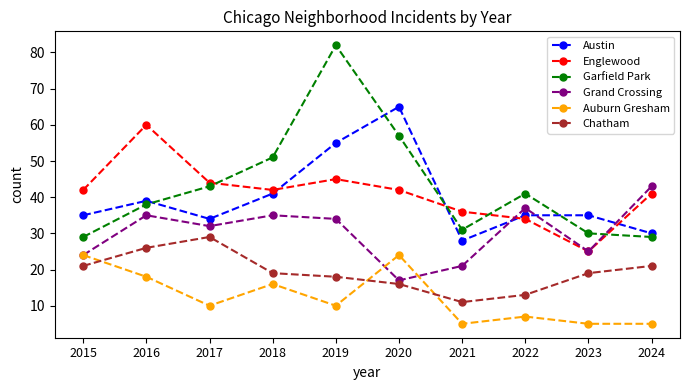

Reading right to left, what are all the values shown in this chart?

Austin: 30	35	35	28	65	55	41	34	39	35
Englewood: 41	25	34	36	42	45	42	44	60	42
Garfield Park: 29	30	41	31	57	82	51	43	38	29
Grand Crossing: 43	25	37	21	17	34	35	32	35	24
Auburn Gresham: 5	5	7	5	24	10	16	10	18	24
Chatham: 21	19	13	11	16	18	19	29	26	21